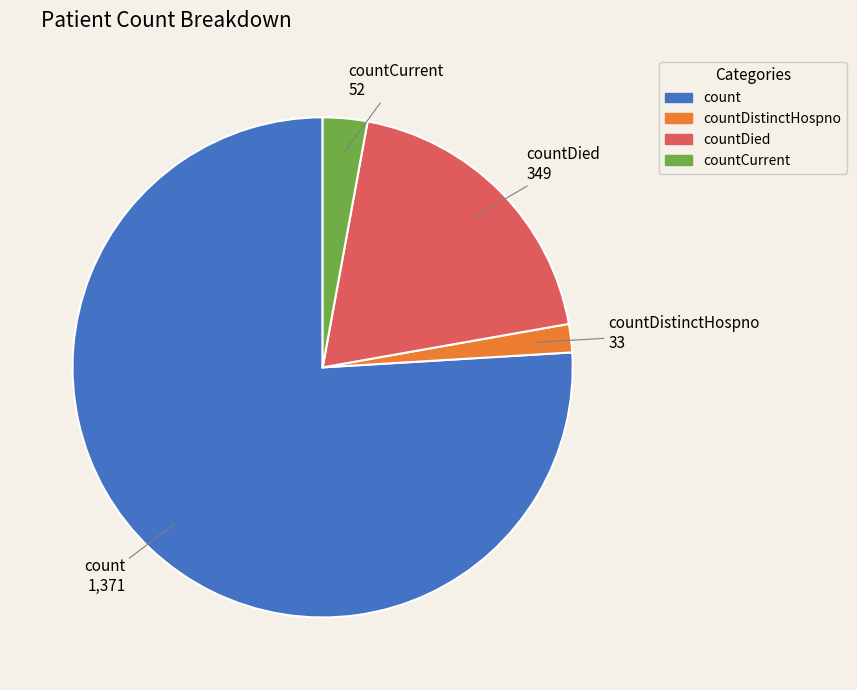

Which slice is the largest?

count